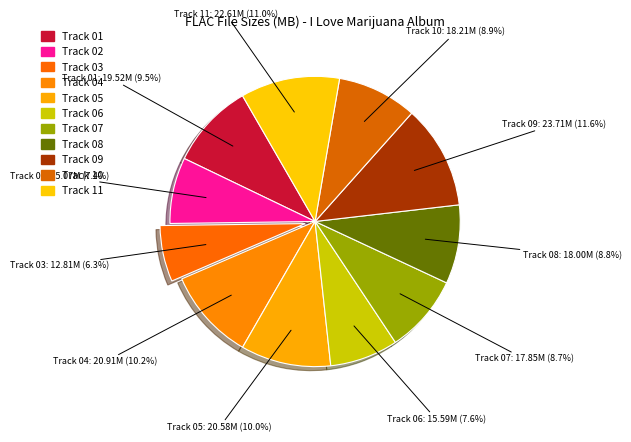

Count the number of slices in the pie.

11